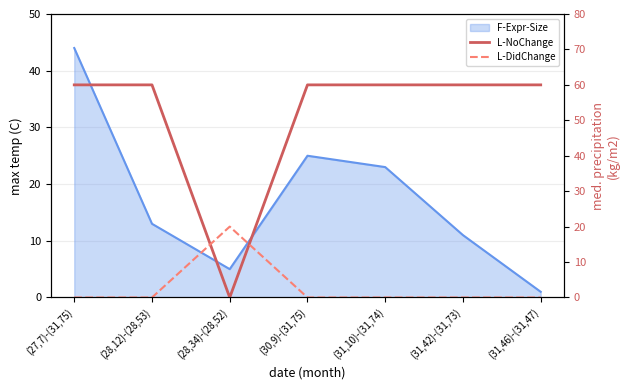

How many values in the L-NoChange series are below 60?

1